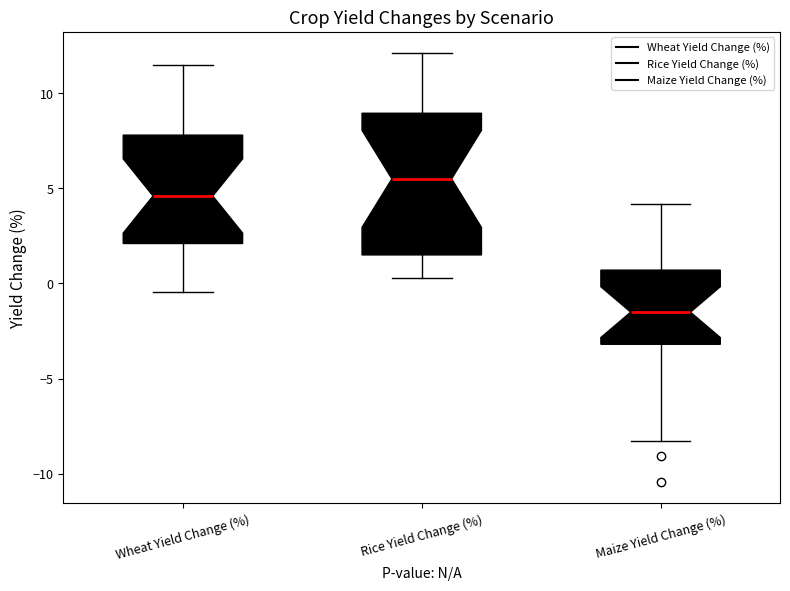

Comparing the boxes themselves (not the whiskers), which one is the tallest?

Rice Yield Change (%)